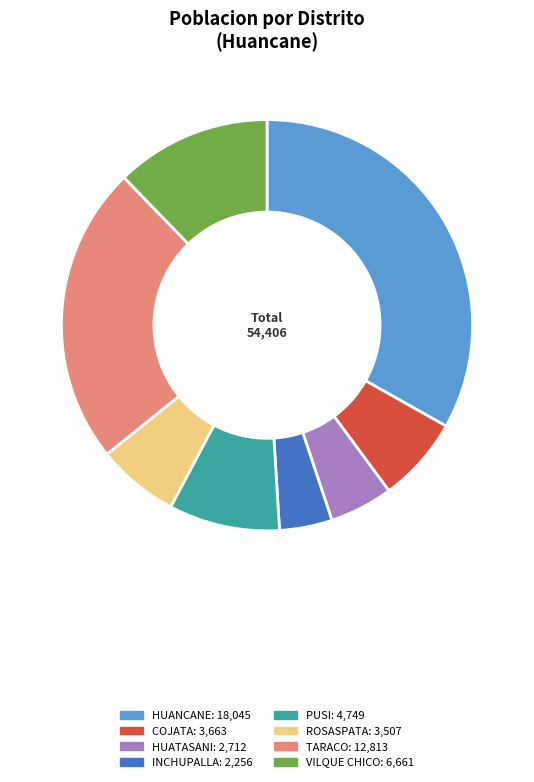

Is there any slice that represents more than half of the pie?

No